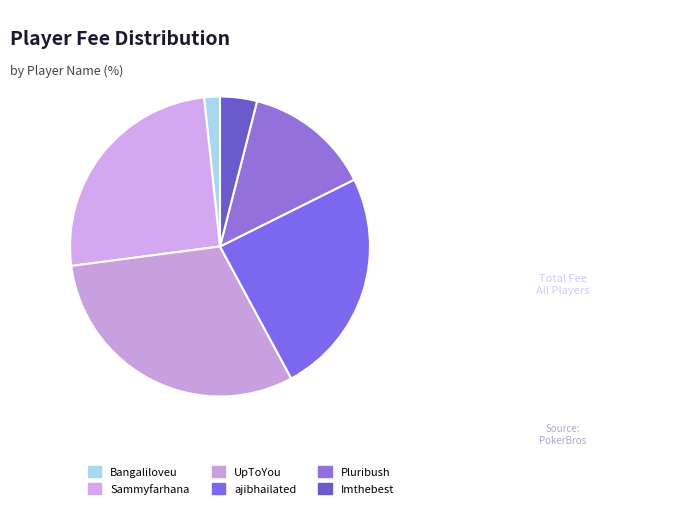

Approximately how many times larger is the value at Pluribush compared to Bangaliloveu?

8.0